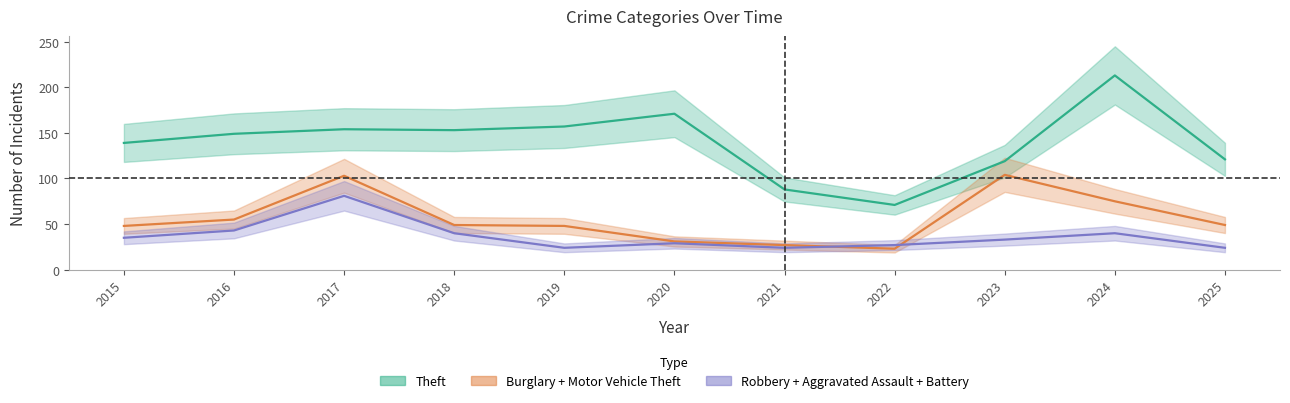

Which series has the largest total across all categories?

Theft